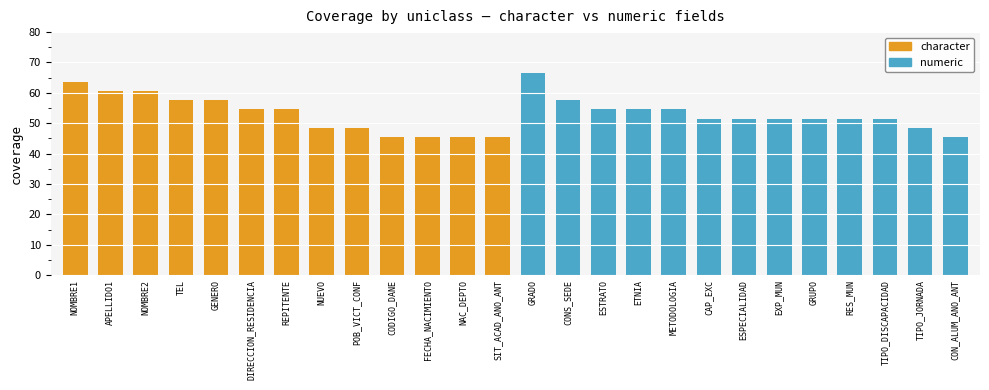

Reading right to left, list all the values displayed in this chart.

character: 45.5	45.5	45.5	45.5	48.5	48.5	54.5	54.5	57.6	57.6	60.6	60.6	63.6
numeric: 45.5	48.5	51.5	51.5	51.5	51.5	51.5	51.5	54.5	54.5	54.5	57.6	66.7